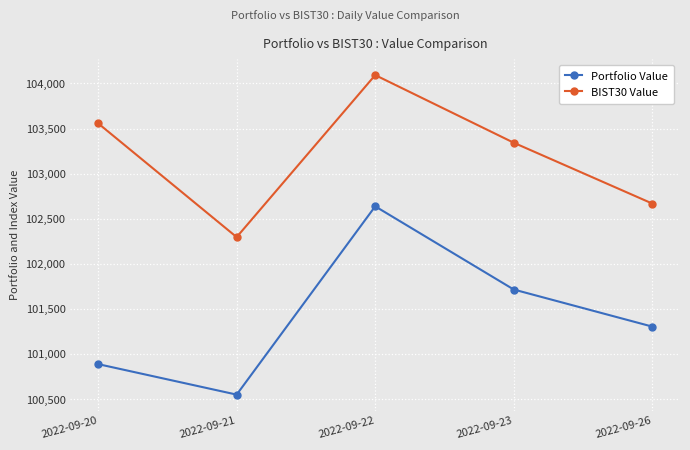

List the series in order of their peak value, lowest first.

Portfolio Value, BIST30 Value